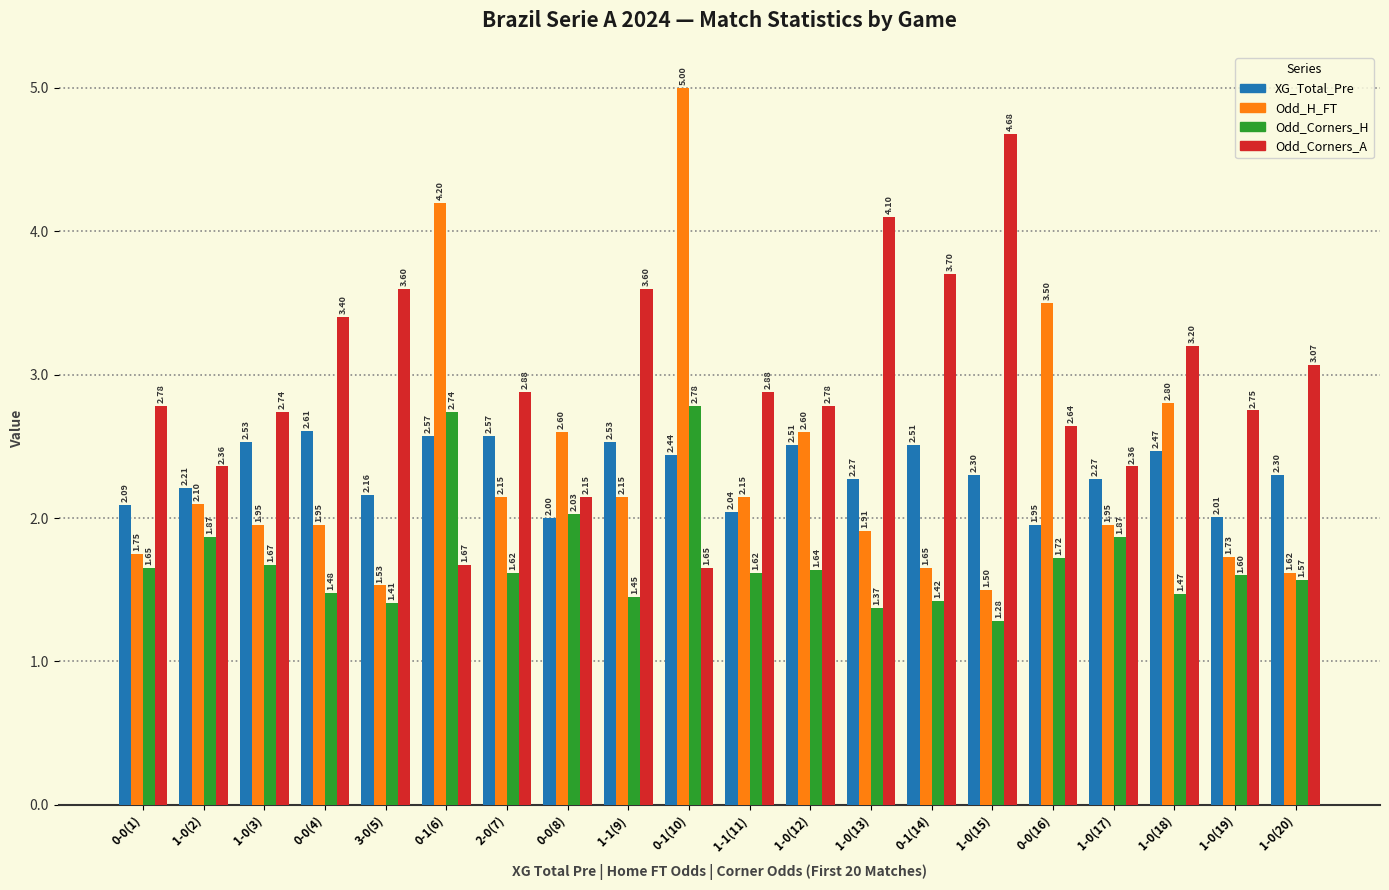

Between 1-0(3) and 0-1(14), which series saw the biggest shift?

Odd_Corners_A